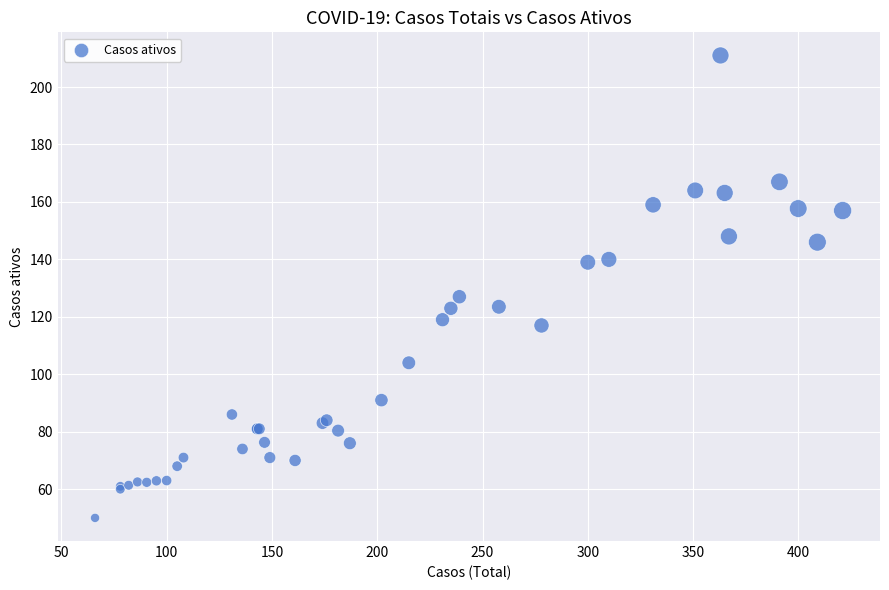

What Y value in the scatter plot is closest to 130?

127.0